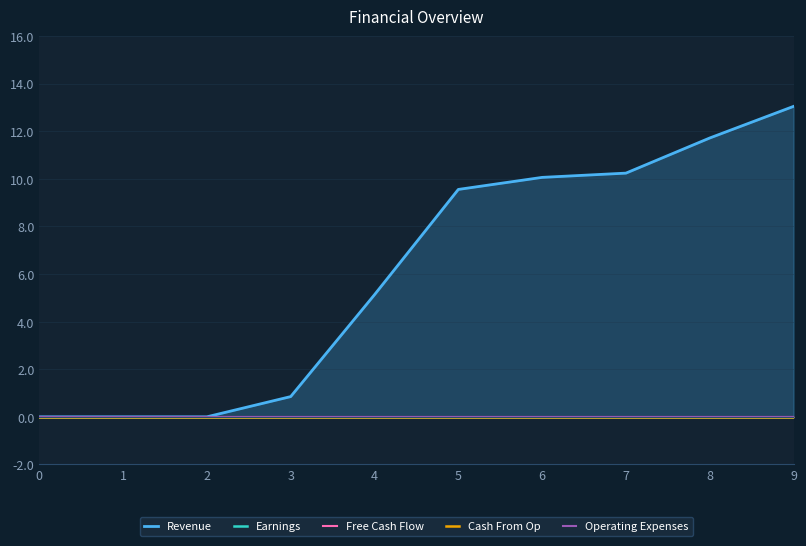

What is the value of the Revenue point at the 6th from the left?

9.6